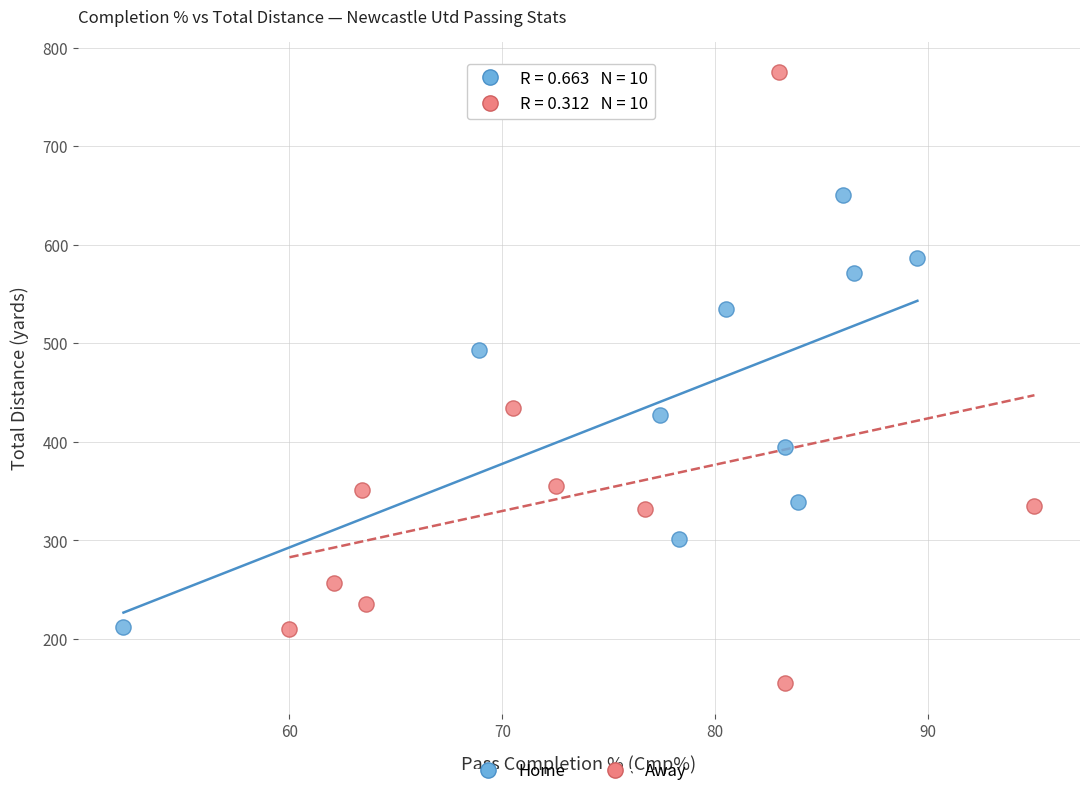

Which series reaches the minimum Y coordinate?

Away